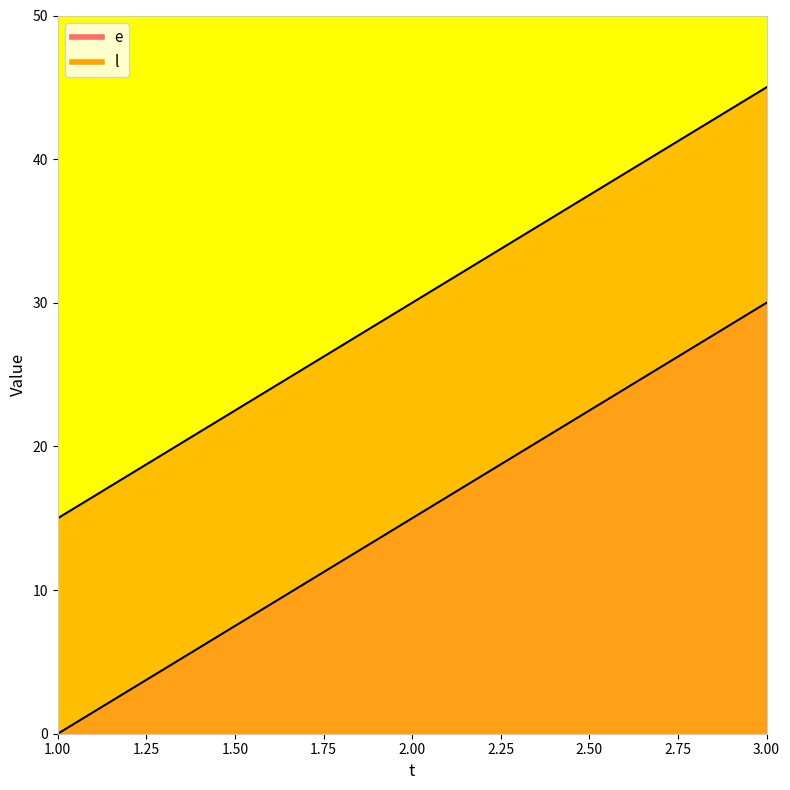

What is the value of the e point at the 3rd from the left?

30